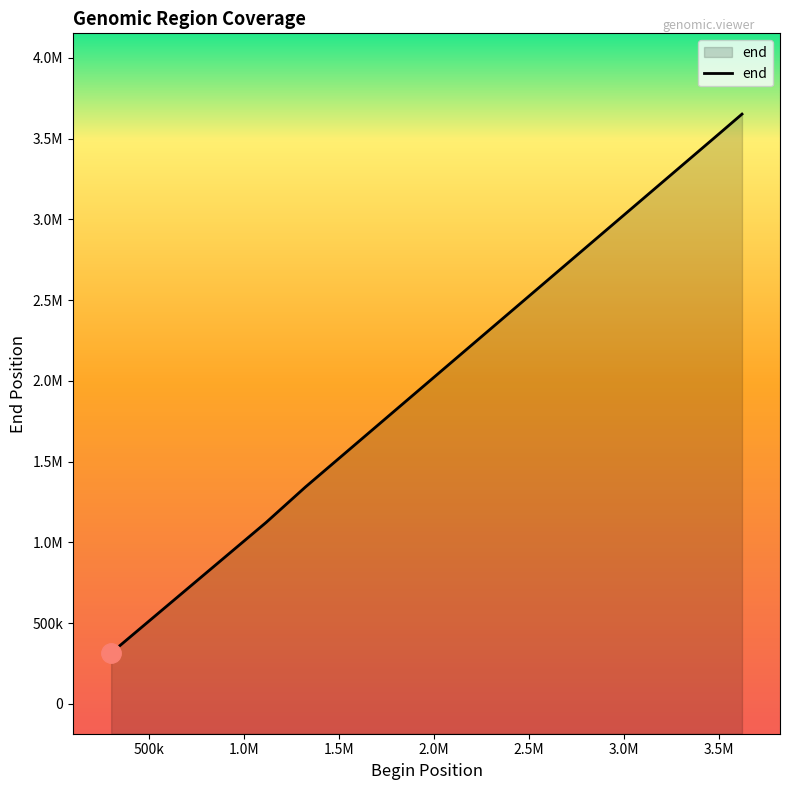

What is the average value?

1992087